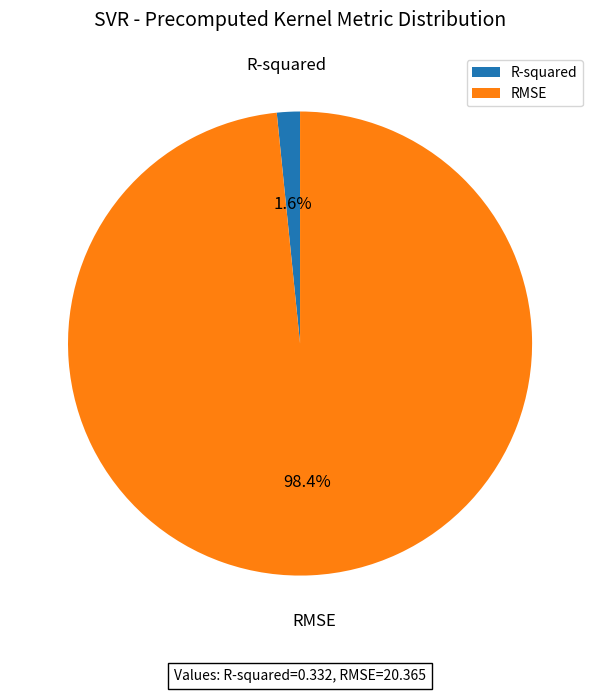

Is RMSE the majority of the pie?

Yes